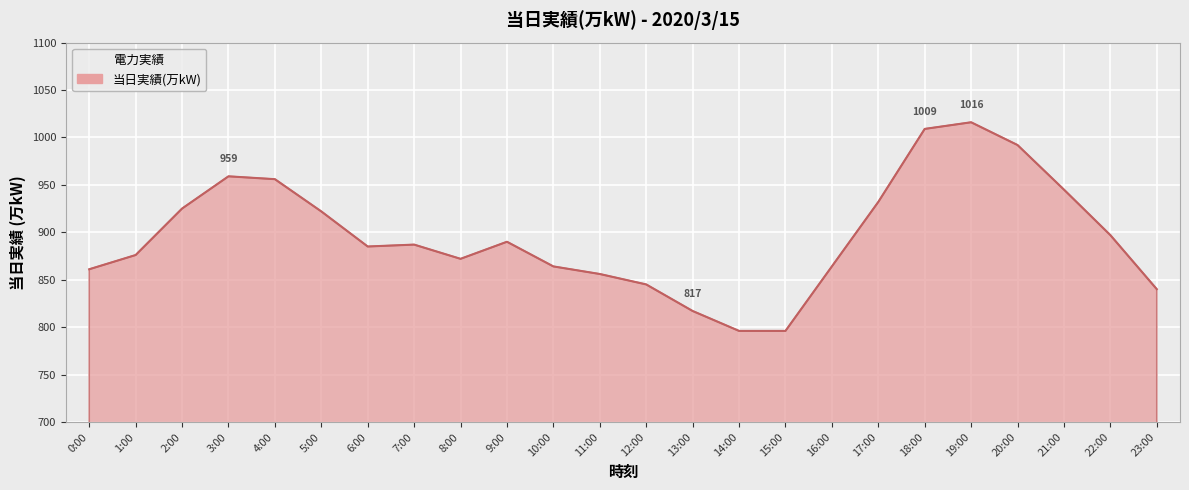

The value at 18:00 is 1009. True or false?

True